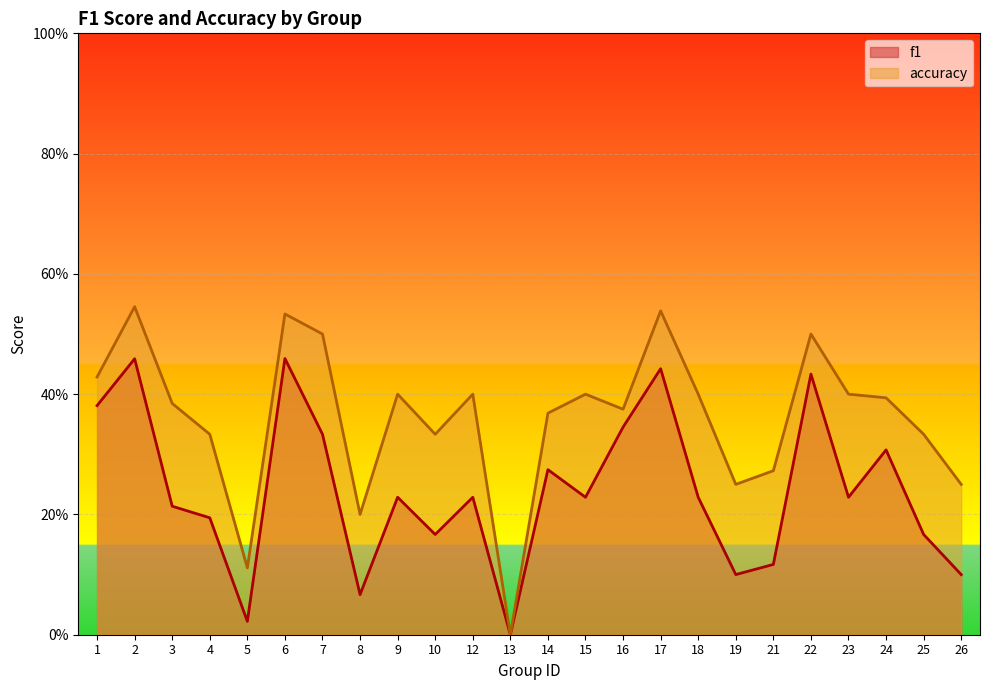

The value of accuracy at 19 is 0.2. True or false?

True